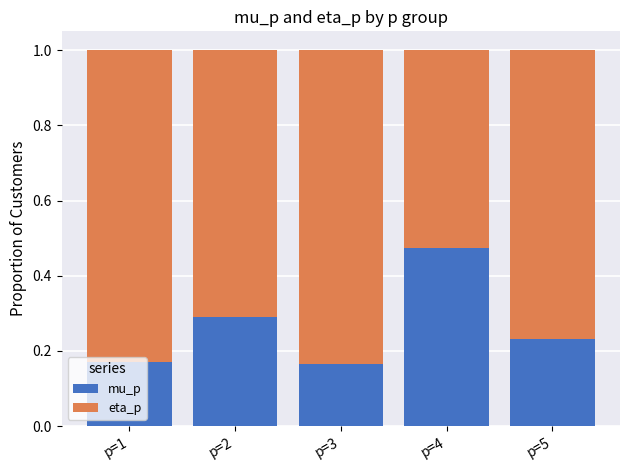

How many categories are shown in the chart?

5